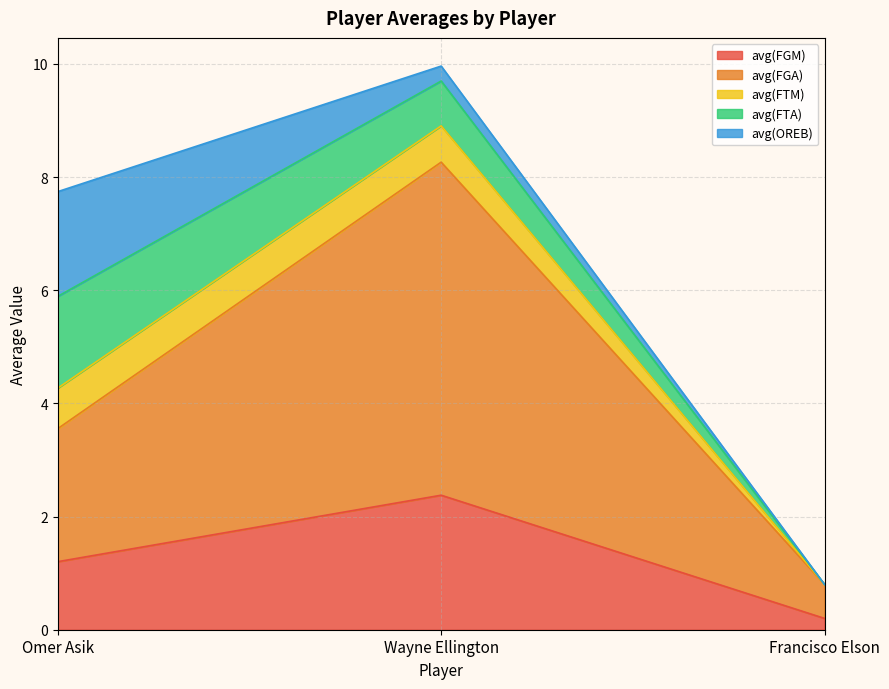

List the series in order of their peak value, lowest first.

avg(FTM), avg(FTA), avg(OREB), avg(FGM), avg(FGA)